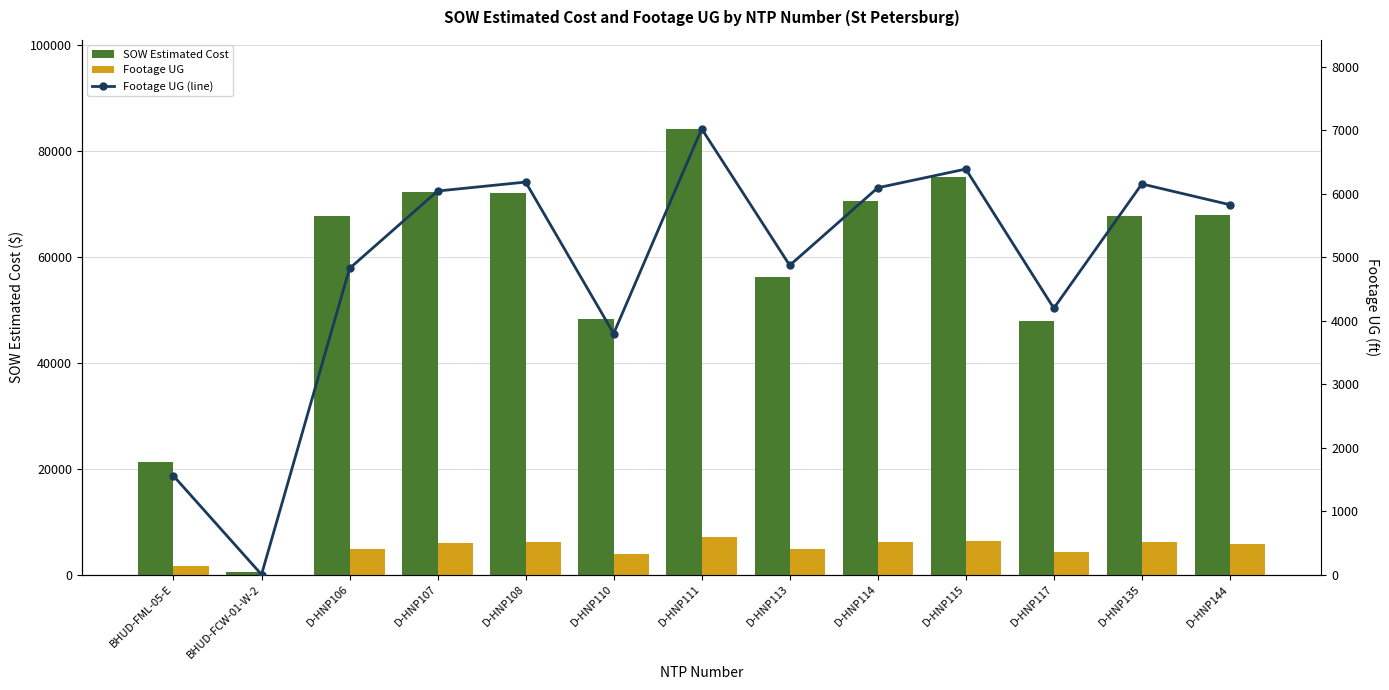

What is the value of the Footage UG (line) bar at the 11th from the left?

4194.0